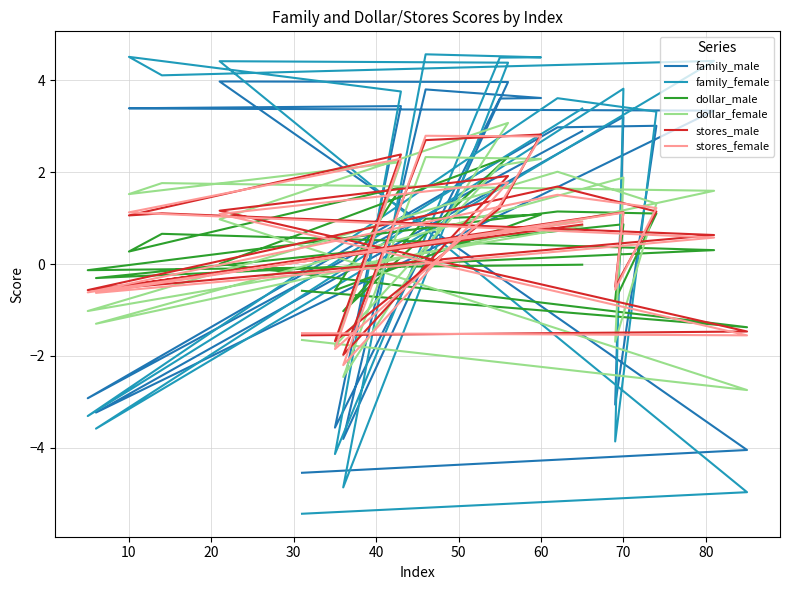

True or false: family_female and dollar_female intersect in this chart.

True